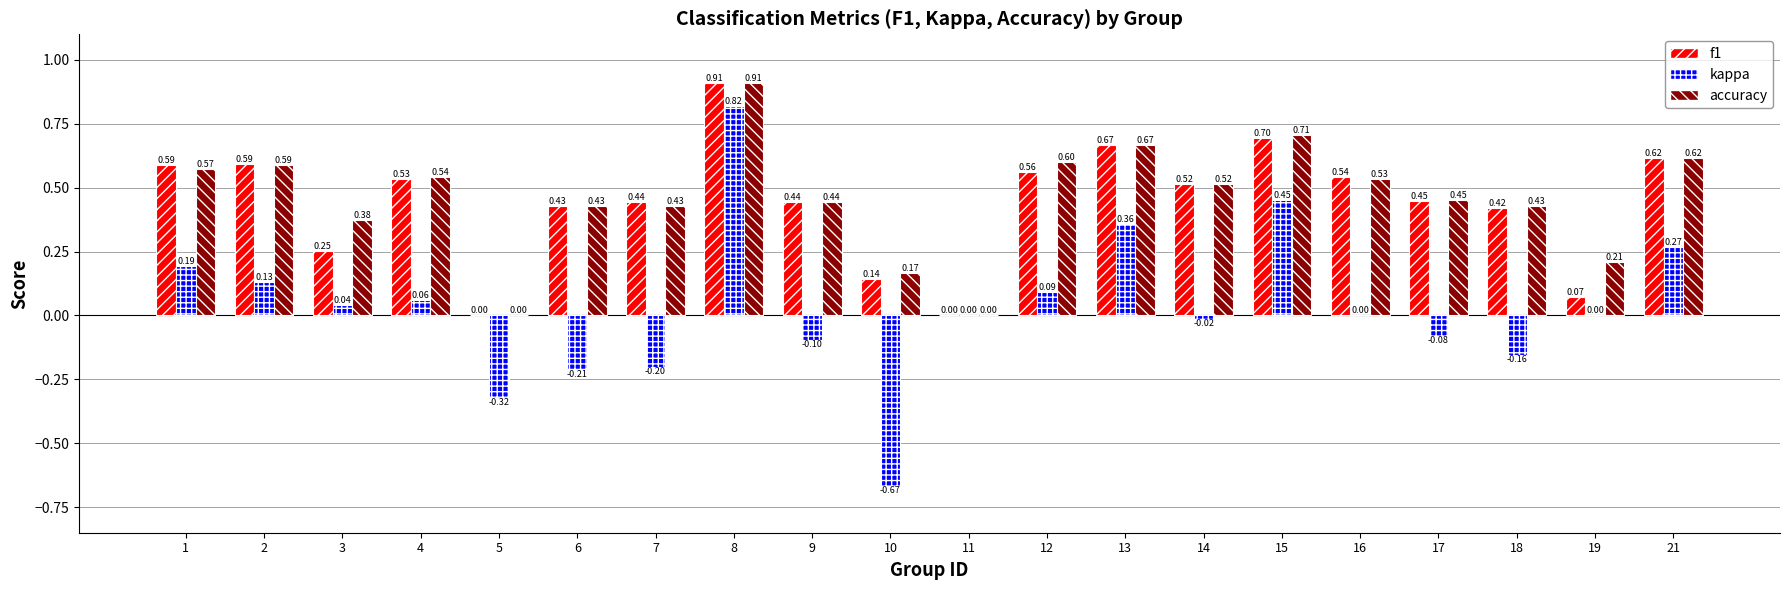

How many series are shown in this chart?

3